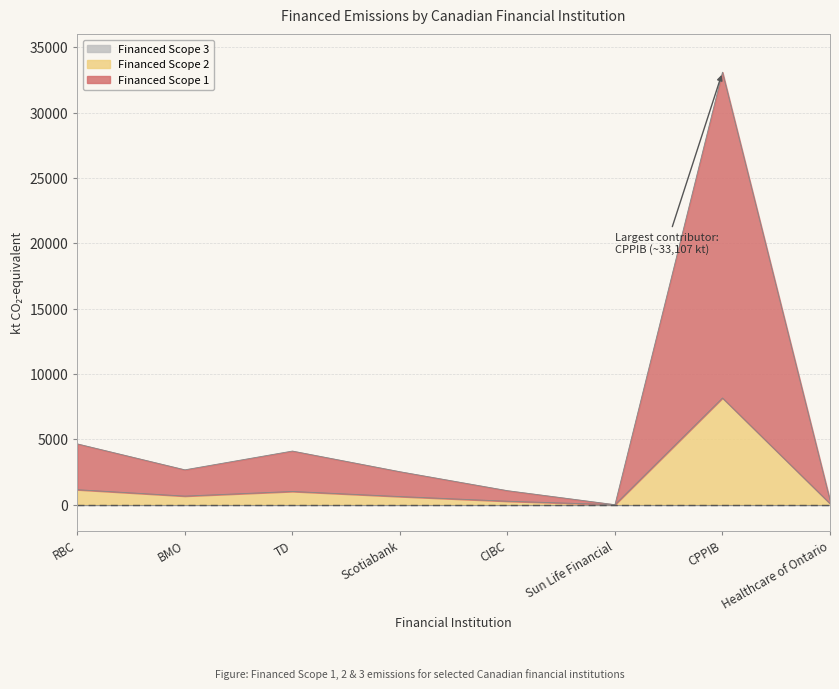

True or false: Financed Scope 2 and Financed Scope 1 cross at least once.

False